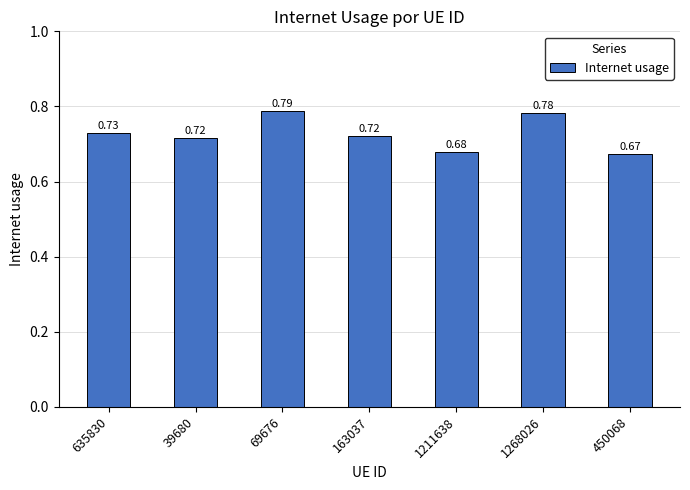

At which category does the chart reach its minimum across all series?

450068